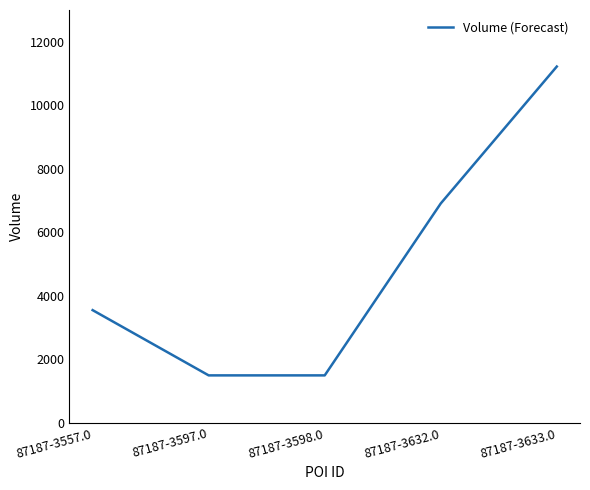

True or false: the data has more than 1 interior local peaks.

False